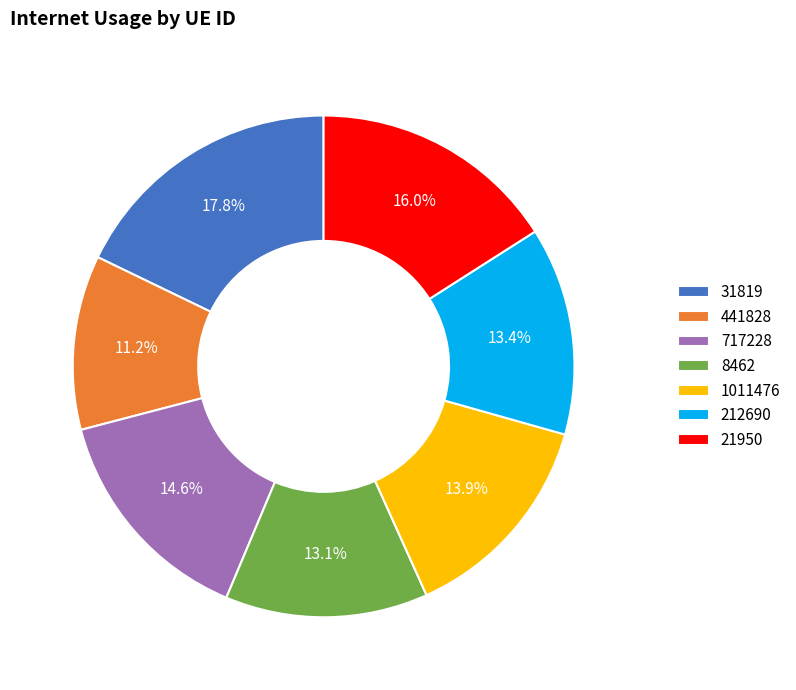

The 8462 slice represents 27% of the pie. True or false?

False